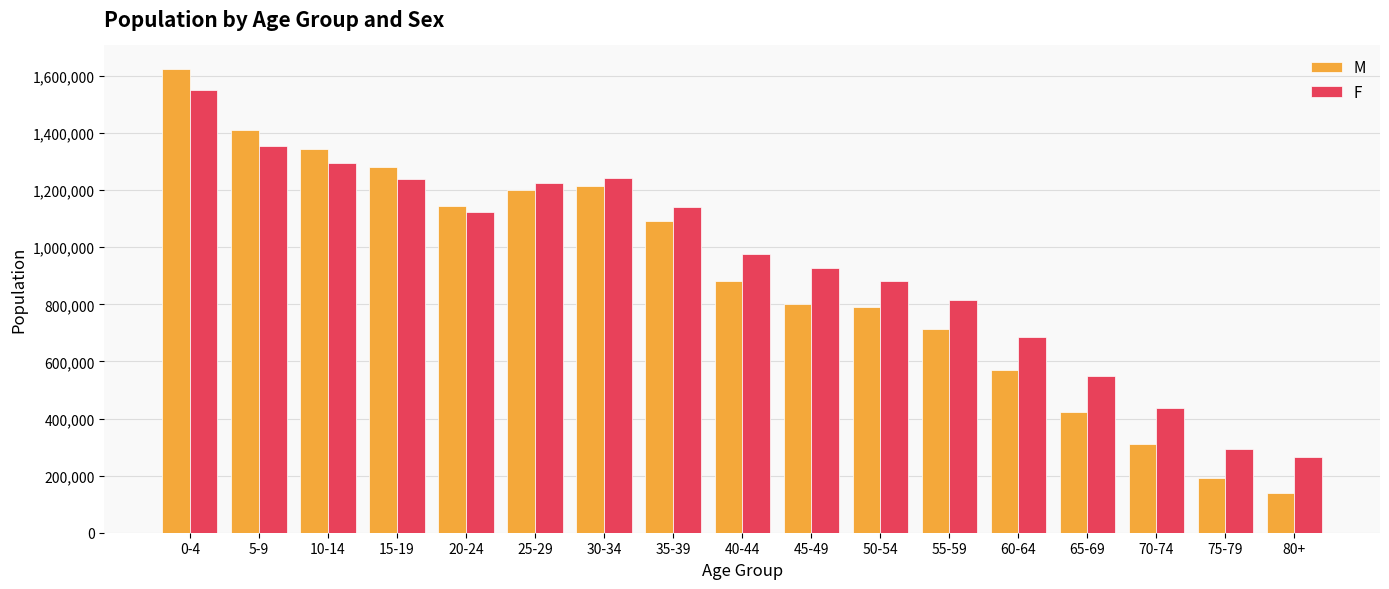

What is the label of the 11th bar from the left?

50-54